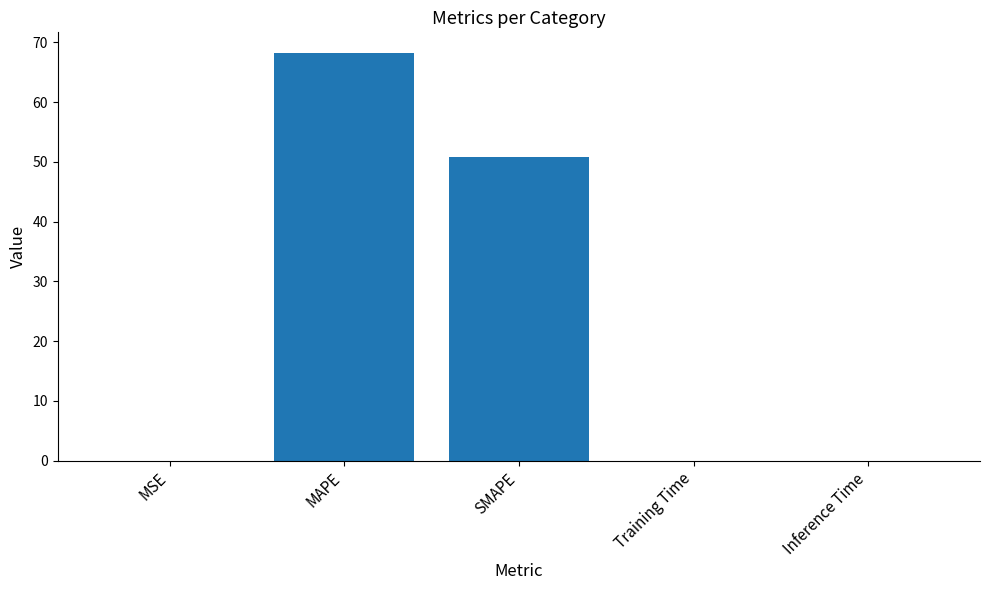

How many categories are shown in the chart?

5